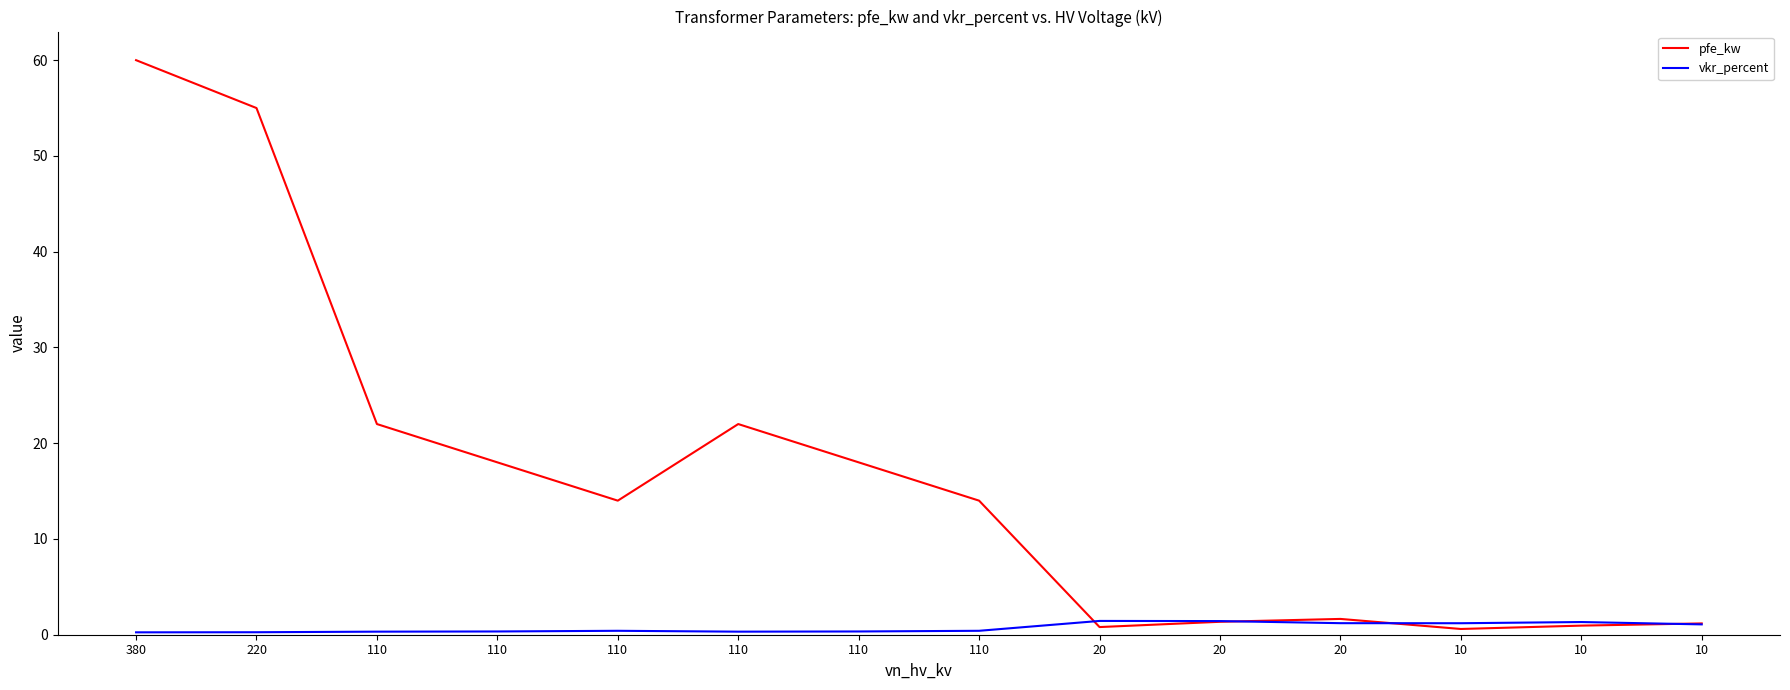

How many times do vkr_percent and pfe_kw cross each other?

4